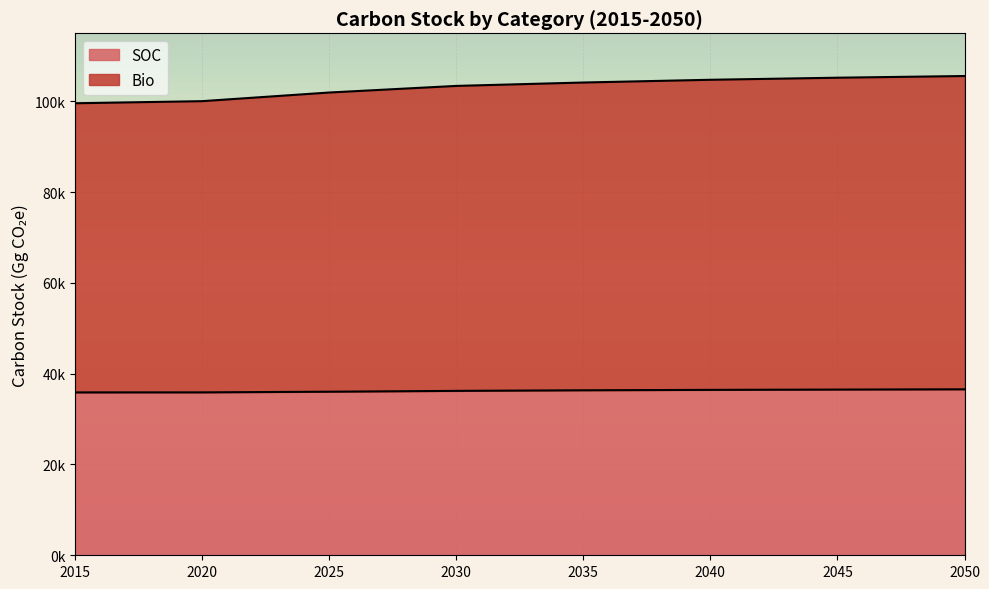

Reading left to right, extract all data points from this chart.

SOC: 2015=35884.5	2020=35892.1	2025=36037.6	2030=36221.0	2035=36353.3	2040=36441.5	2045=36507.7	2050=36565.4
Bio: 2015=99587.5	2020=100049.8	2025=101952.5	2030=103409.4	2035=104157.7	2040=104761.4	2045=105217.2	2050=105587.1